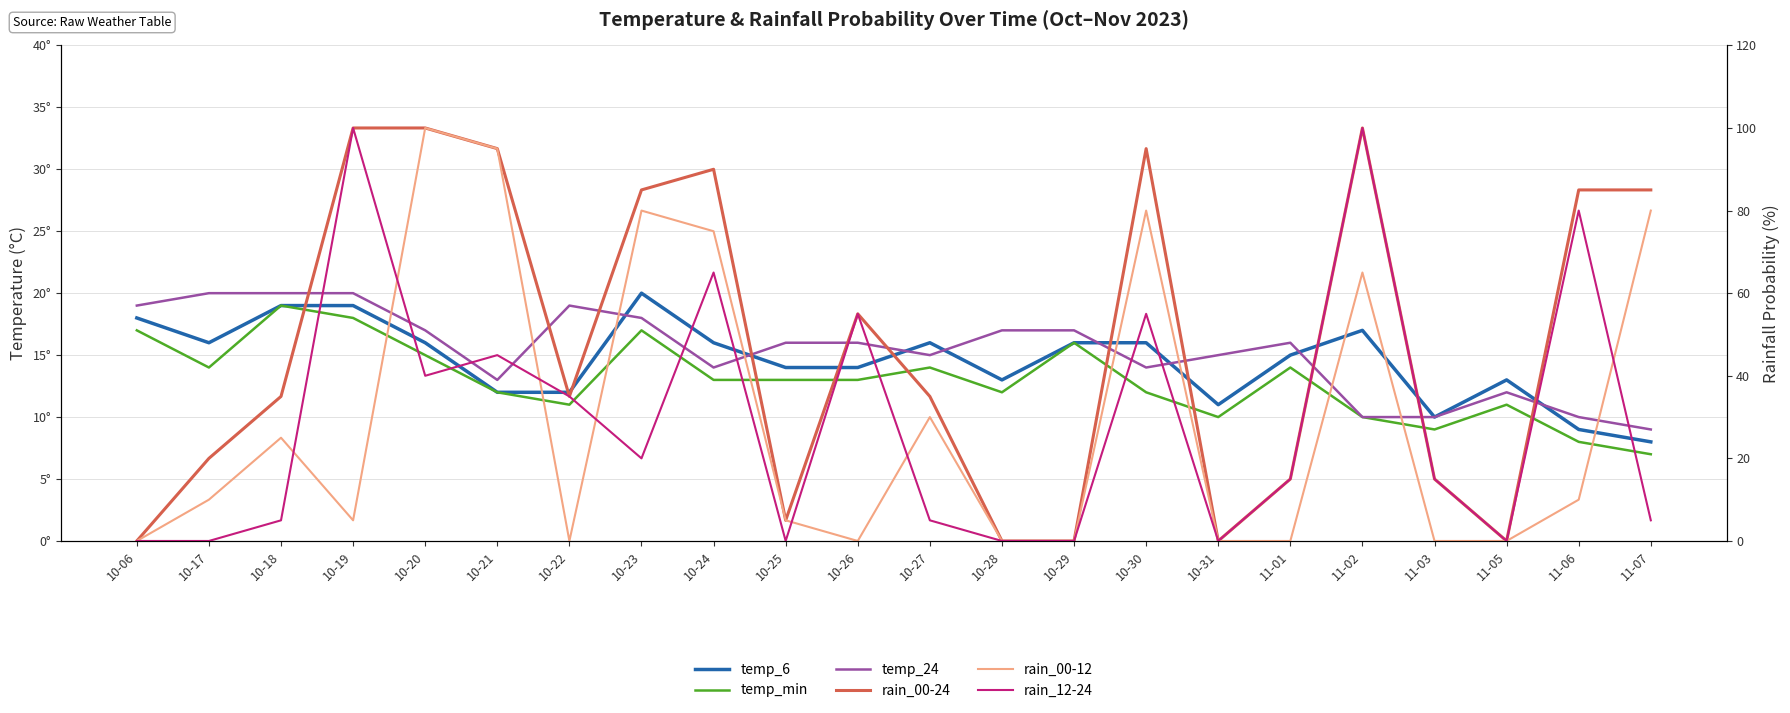

How many intersections are there between rain_00-12 and rain_12-24?

7